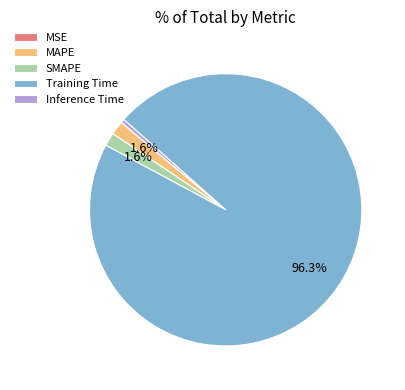

True or false: SMAPE accounts for 2% of the total.

True